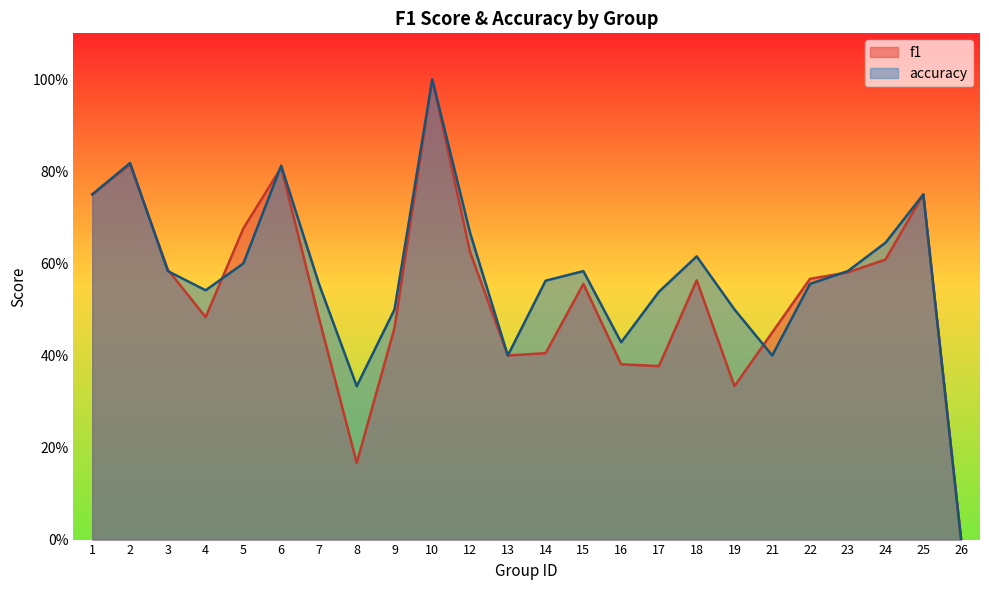

Rank the series by their maximum value, from lowest to highest.

f1, accuracy